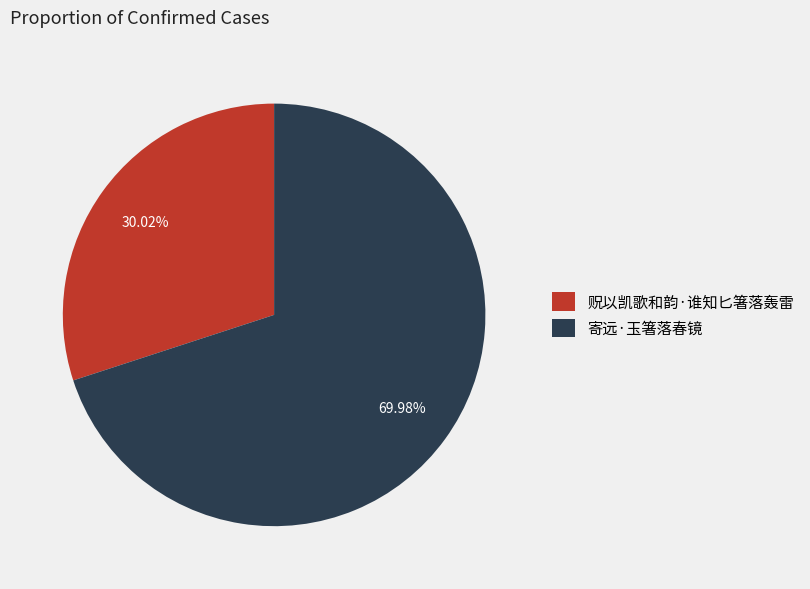

Between 寄远·玉箸落春镜 and 贶以凯歌和韵·谁知匕箸落轰雷, which is larger?

寄远·玉箸落春镜